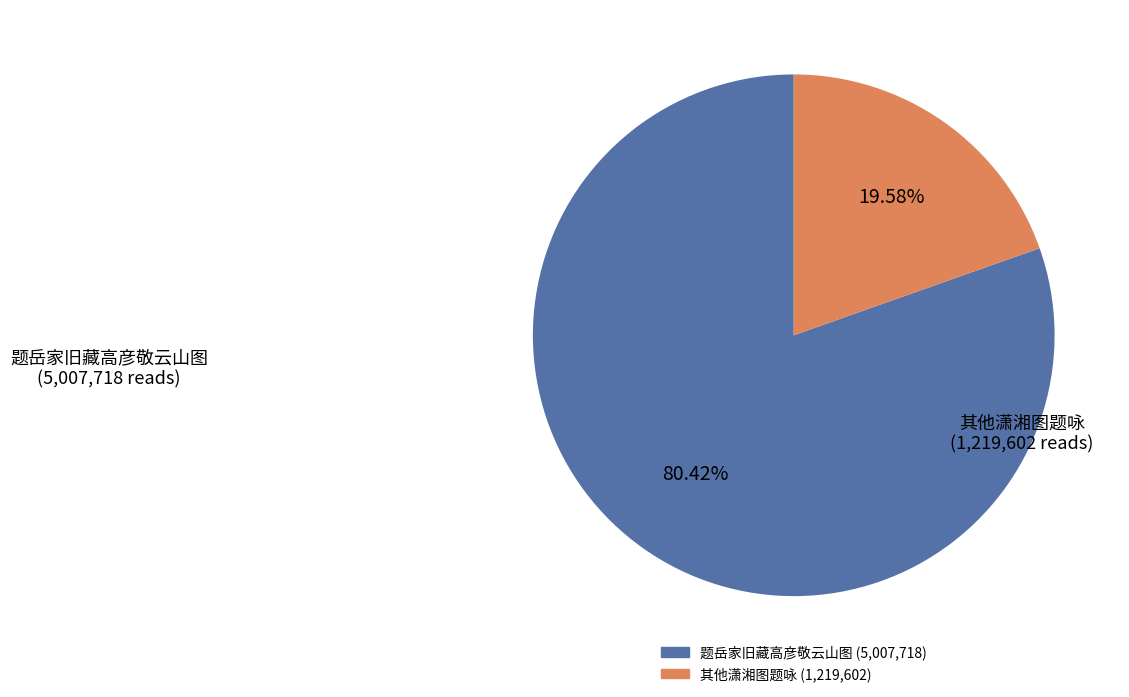

Is there any slice that represents more than half of the pie?

Yes